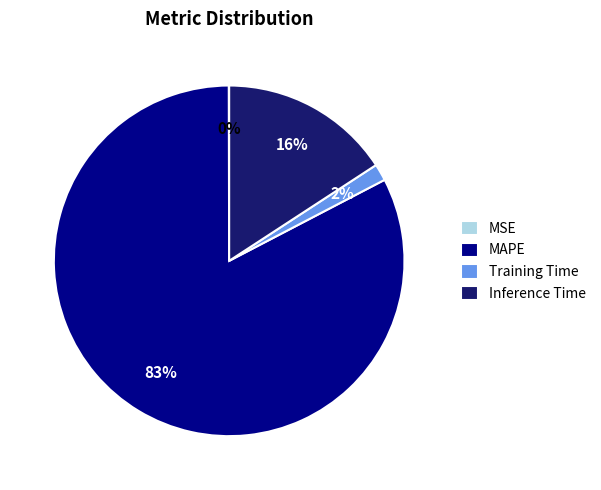

Which slice is the largest?

MAPE